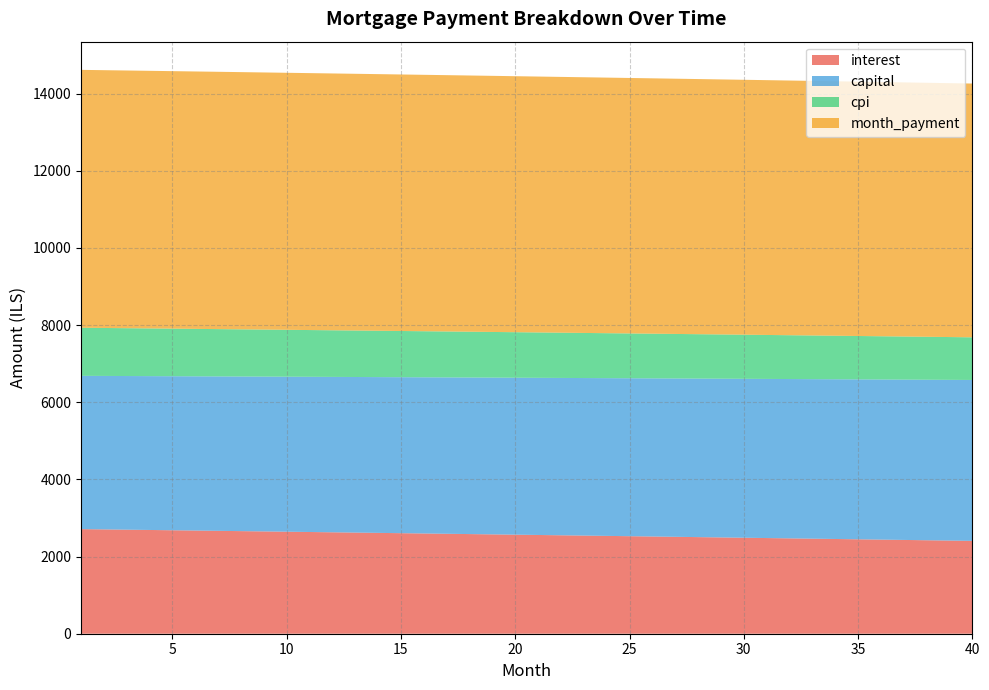

Reading right to left, transcribe all the data shown in this chart.

interest: 40=2406.5	39=2414.8	38=2423.0	37=2431.2	36=2439.5	35=2447.6	34=2455.8	33=2463.9	32=2472.0	31=2480.1	30=2488.2	29=2496.2	28=2504.2	27=2512.2	26=2520.2	25=2528.1	24=2536.0	23=2543.9	22=2551.8	21=2559.7	20=2567.5	19=2575.3	18=2583.1	17=2590.8	16=2598.5	15=2606.3	14=2613.9	13=2621.6	12=2629.2	11=2636.8	10=2644.4	9=2652.0	8=2659.5	7=2667.1	6=2674.6	5=2682.0	4=2689.5	3=2696.9	2=2704.3	1=2711.7
capital: 40=4171.6	39=4166.4	38=4161.2	37=4156.0	36=4150.8	35=4145.6	34=4140.4	33=4135.3	32=4130.1	31=4124.9	30=4119.8	29=4114.6	28=4109.5	27=4104.4	26=4099.3	25=4094.1	24=4089.0	23=4083.9	22=4078.8	21=4073.7	20=4068.6	19=4063.6	18=4058.5	17=4053.4	16=4048.4	15=4043.3	14=4038.3	13=4033.2	12=4028.2	11=4023.2	10=4018.1	9=4013.1	8=4008.1	7=4003.1	6=3998.1	5=3993.1	4=3988.1	3=3983.2	2=3978.2	1=3973.2
cpi: 40=1105.5	39=1109.3	38=1113.1	37=1116.9	36=1120.7	35=1124.5	34=1128.3	33=1132.0	32=1135.8	31=1139.5	30=1143.2	29=1147.0	28=1150.7	27=1154.4	26=1158.0	25=1161.7	24=1165.4	23=1169.0	22=1172.7	21=1176.3	20=1179.9	19=1183.5	18=1187.1	17=1190.7	16=1194.3	15=1197.8	14=1201.4	13=1204.9	12=1208.5	11=1212.0	10=1215.5	9=1219.0	8=1222.5	7=1226.0	6=1229.4	5=1232.9	4=1236.3	3=1239.8	2=1243.2	1=1246.6
month_payment: 40=6578.1	39=6581.1	38=6584.2	37=6587.2	36=6590.2	35=6593.2	34=6596.2	33=6599.2	32=6602.1	31=6605.1	30=6608.0	29=6610.9	28=6613.7	27=6616.6	26=6619.4	25=6622.3	24=6625.1	23=6627.9	22=6630.6	21=6633.4	20=6636.1	19=6638.9	18=6641.6	17=6644.2	16=6646.9	15=6649.6	14=6652.2	13=6654.8	12=6657.4	11=6660.0	10=6662.6	9=6665.1	8=6667.7	7=6670.2	6=6672.7	5=6675.2	4=6677.6	3=6680.1	2=6682.5	1=6684.9